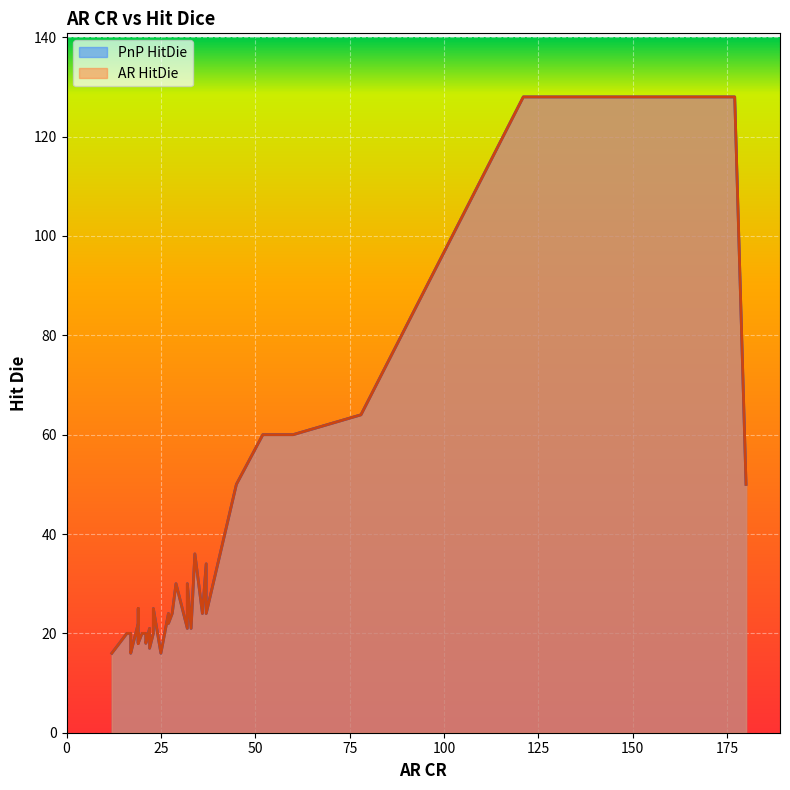

True or false: PnP HitDie and AR HitDie intersect in this chart.

False